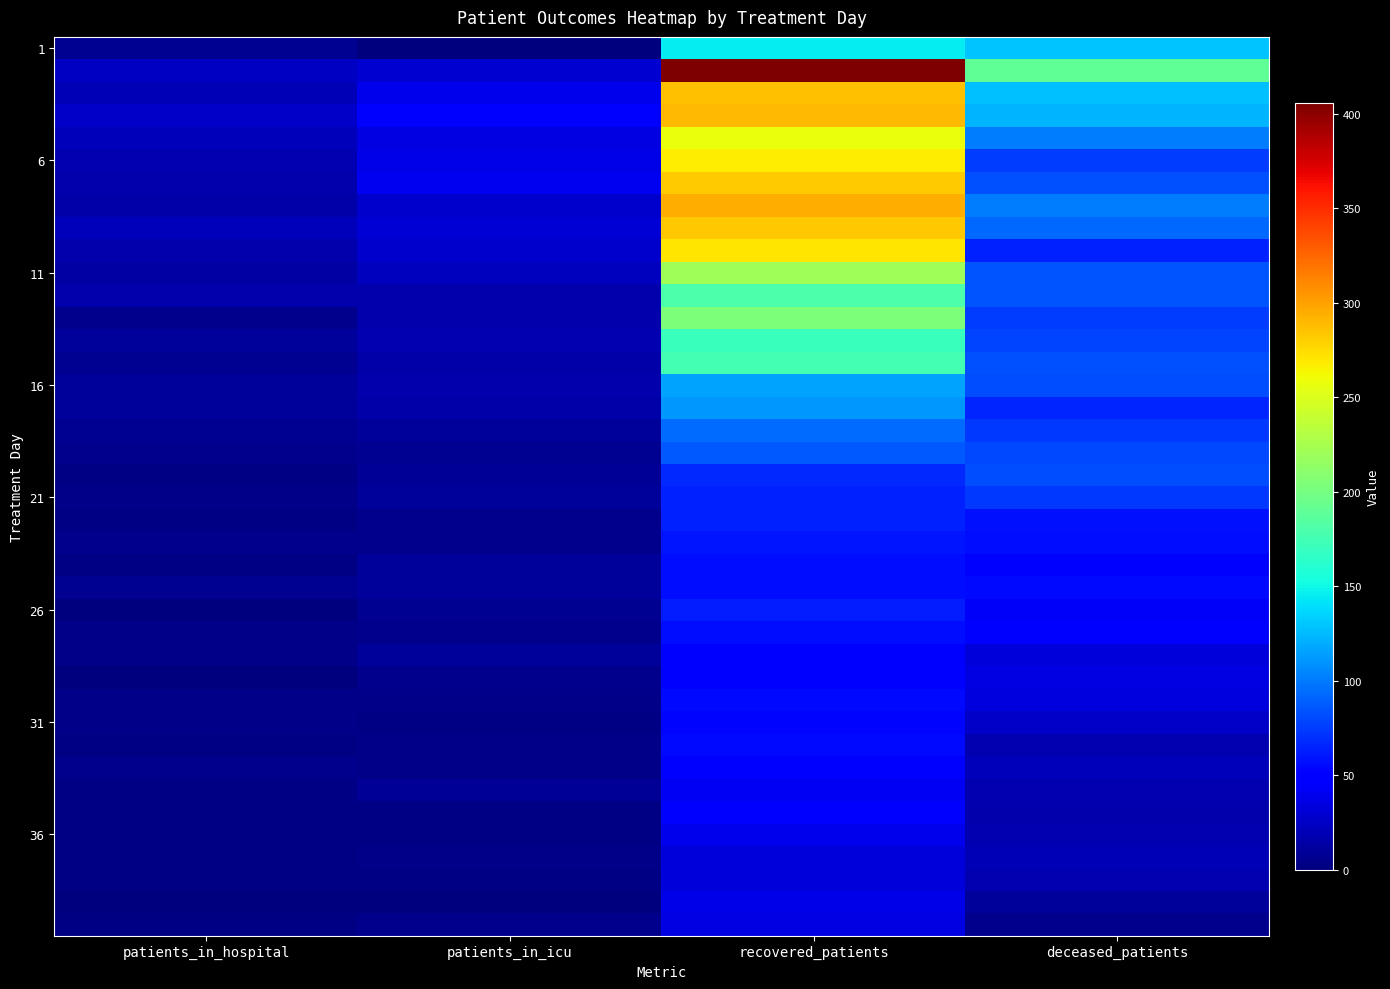

At which category does the chart reach its peak across all series?

recovered_patients